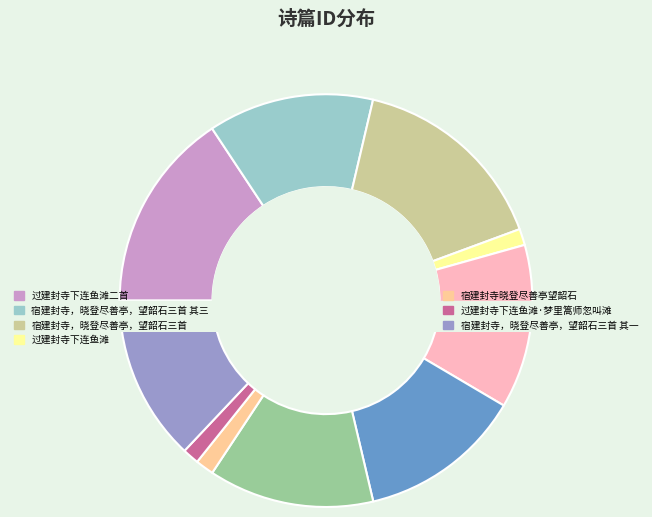

Do 过建封寺下连鱼滩二首 and 过建封寺下连鱼滩 together represent more than half of the pie?

No